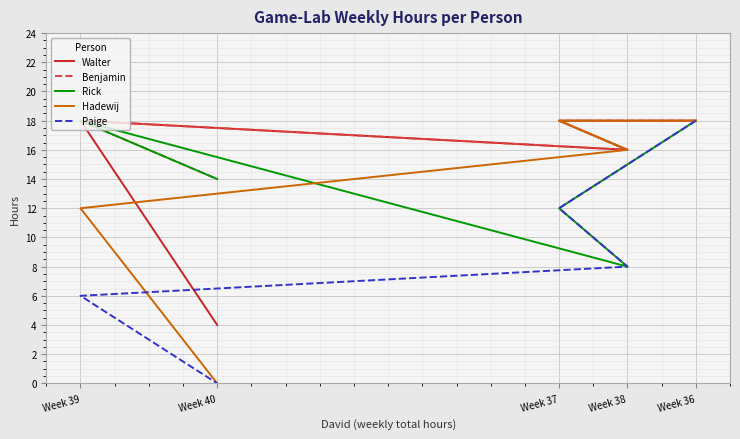

Is it true that Rick equals 12 at Week 37?

True